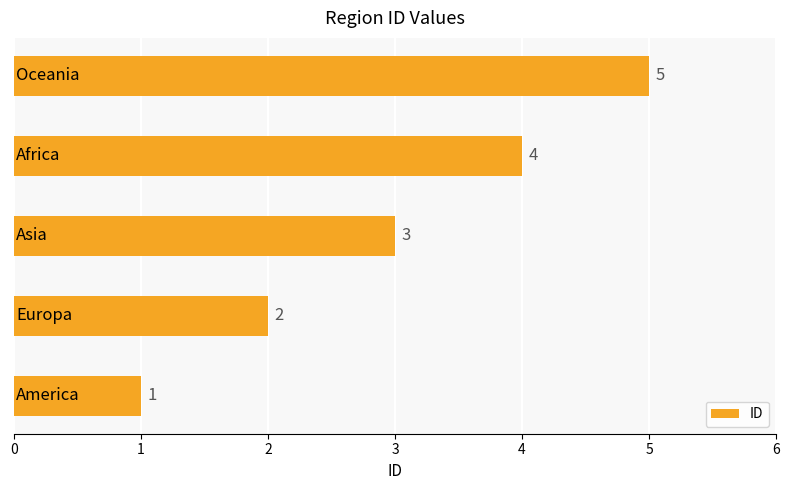

What is the sum of all values?

15